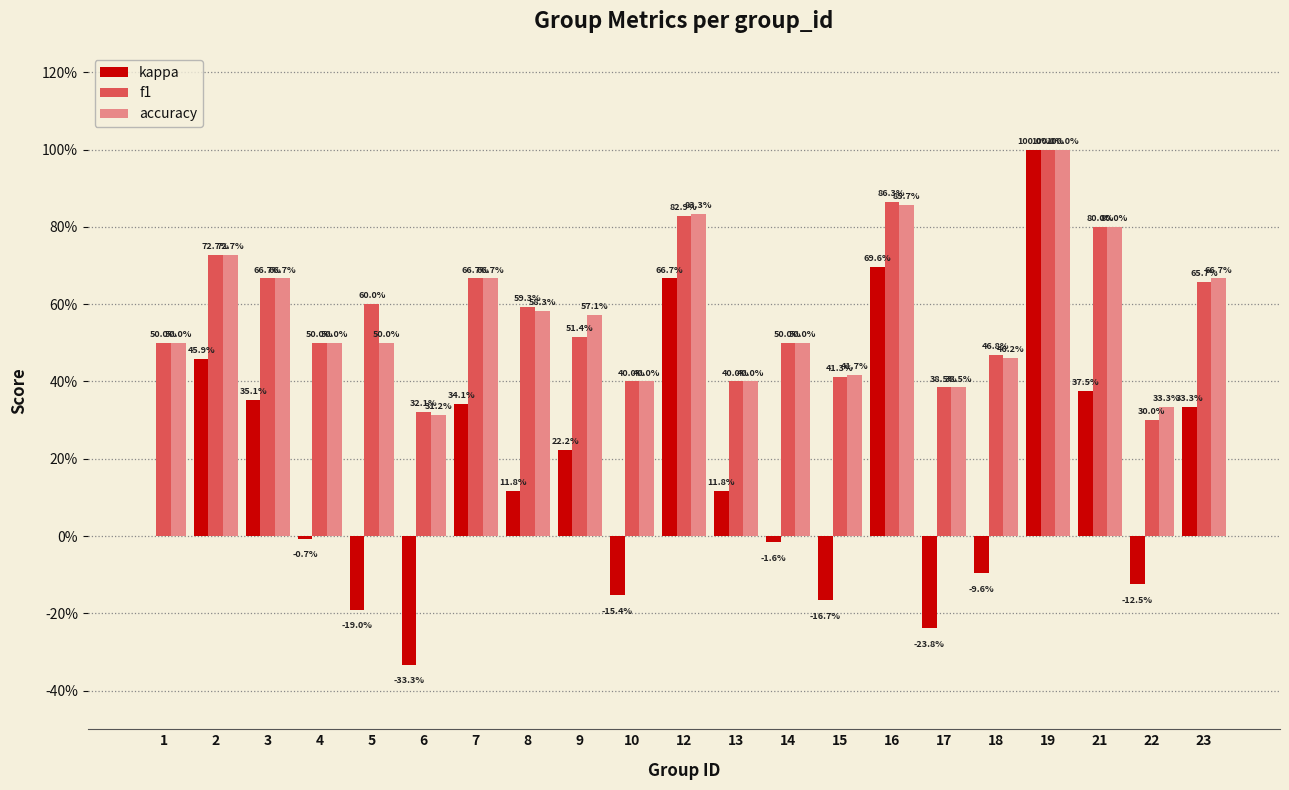

Is the value of f1 at 19 greater than the value of accuracy at 23?

Yes